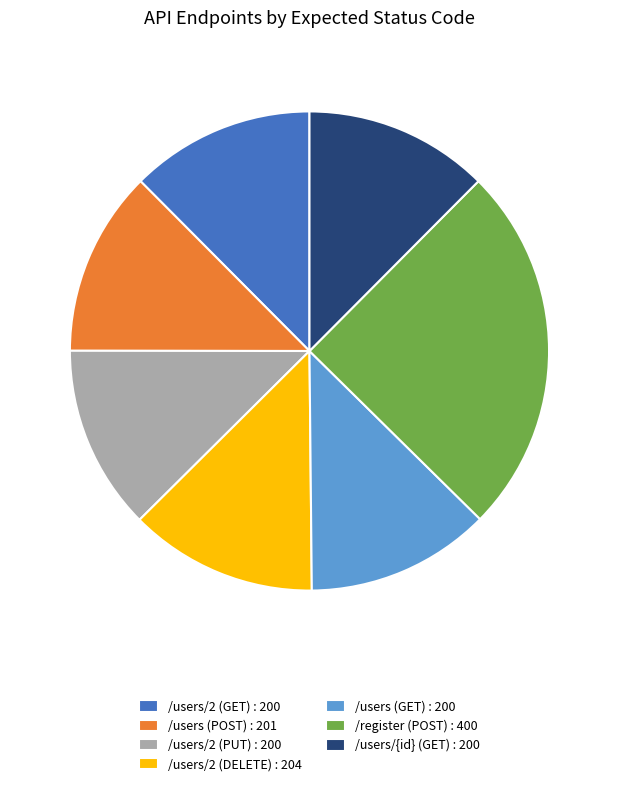

Which slice is the largest?

/register (POST)